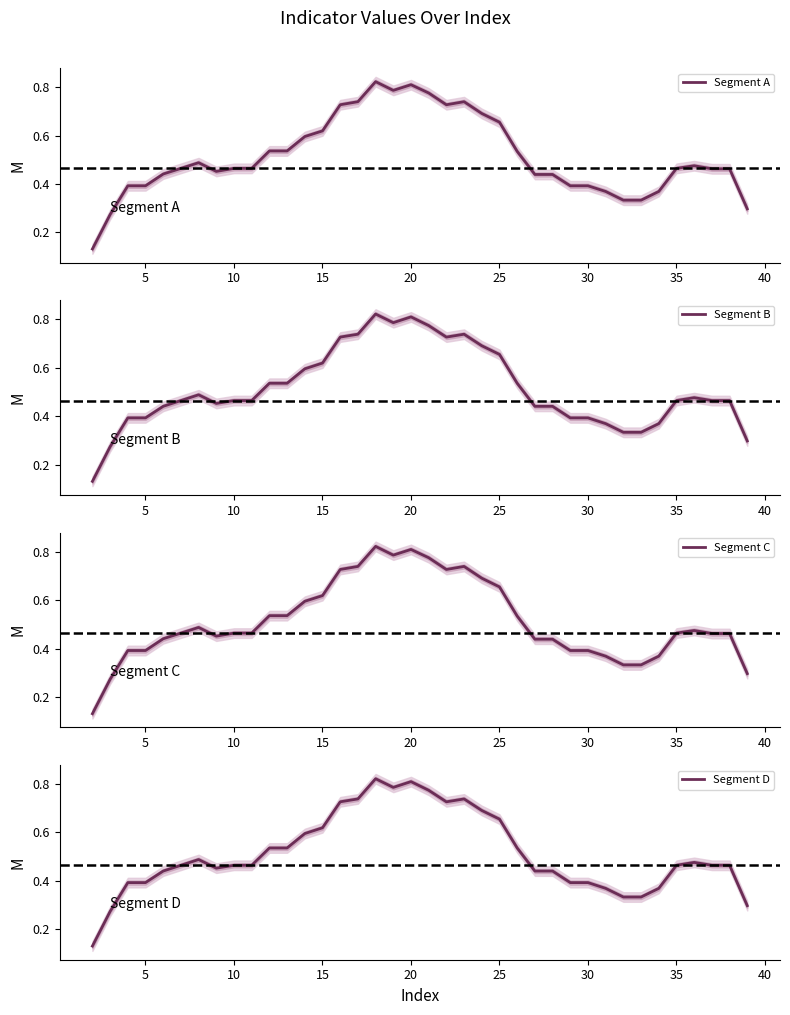

Between which two adjacent categories do Segment D and Segment A first intersect?

5 and 10